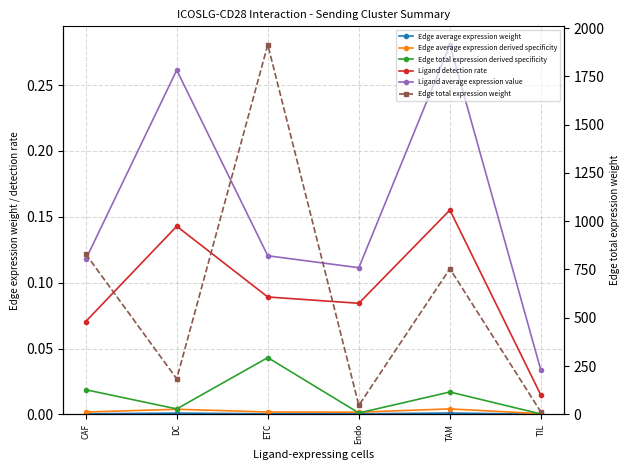

How many series are shown in this chart?

6